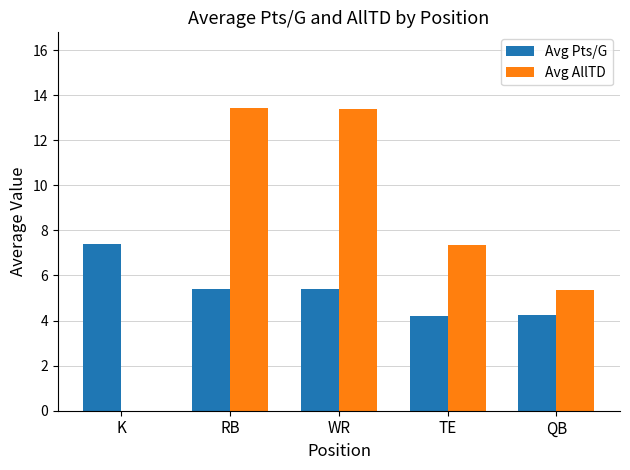

What is the maximum value shown in the chart?

13.4